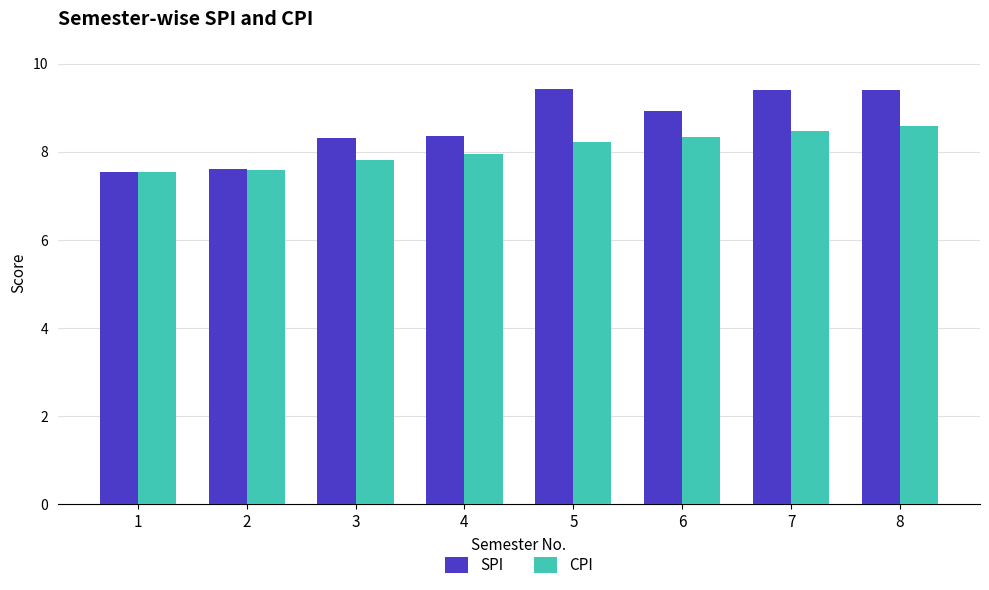

List the series in order of their peak value, lowest first.

CPI, SPI